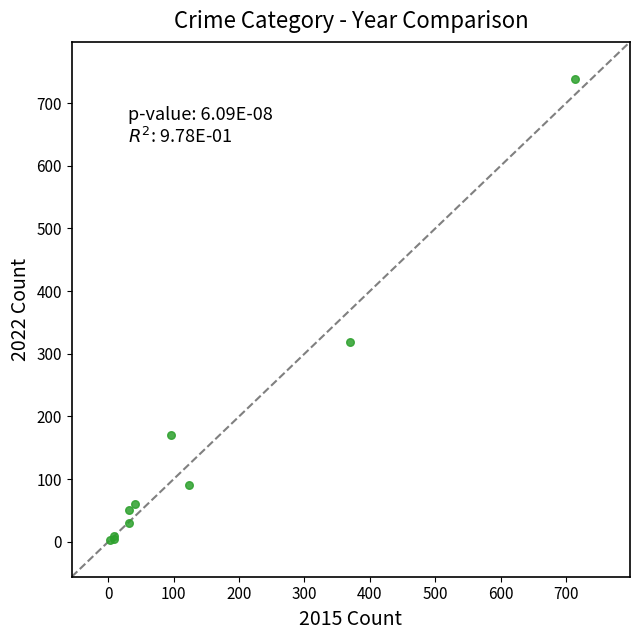

What Y value in the scatter plot is closest to 371?

319